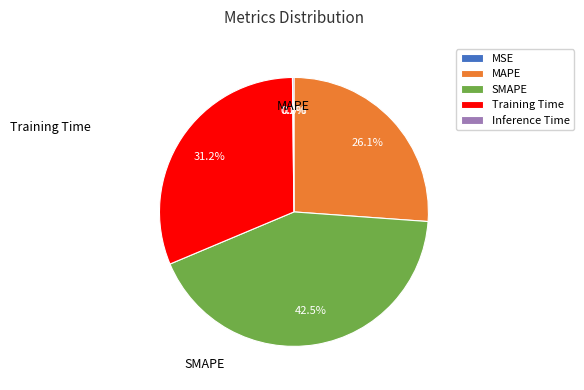

What percentage is the Training Time slice, to the nearest percent?

31%